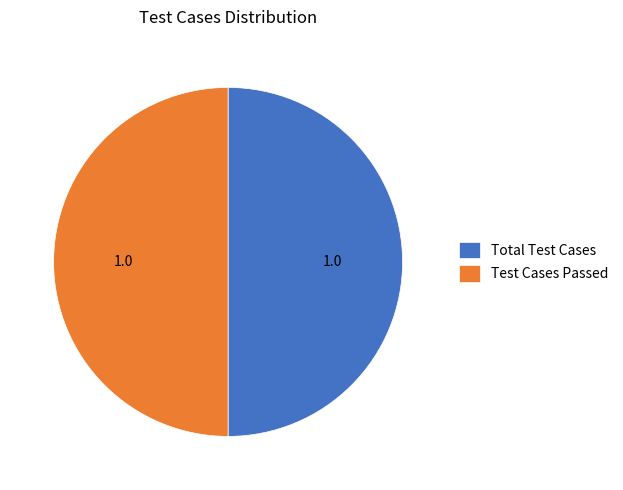

Is it true that Test Cases Passed is 50% of the pie?

True